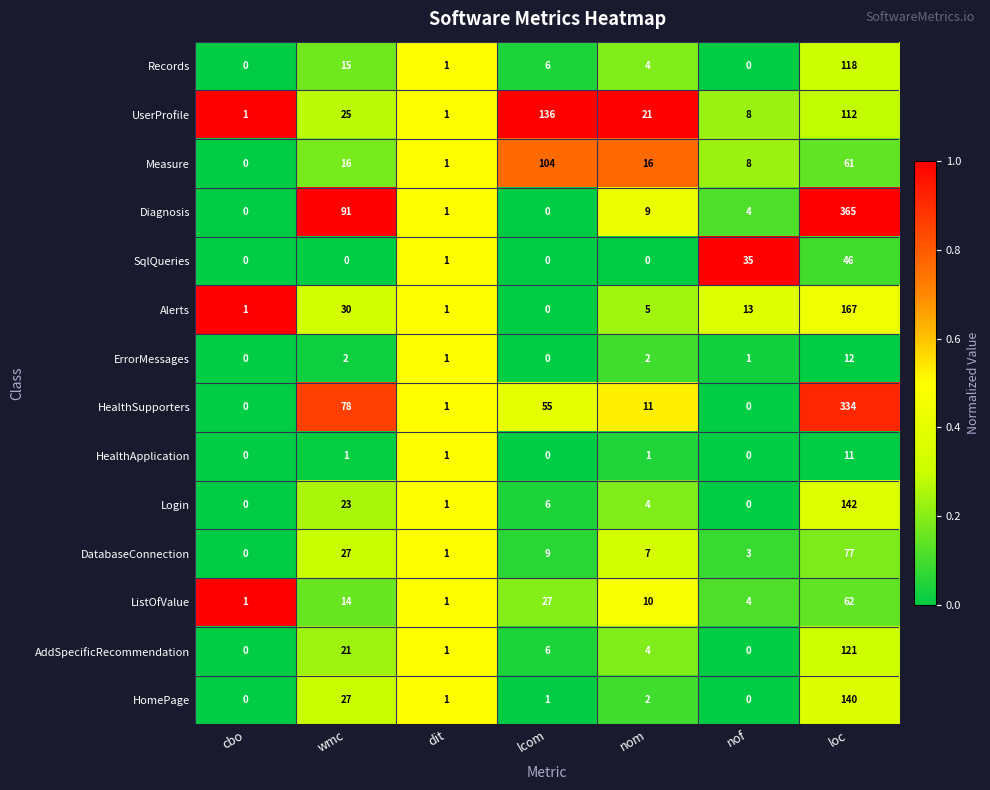

At which label does SqlQueries reach its peak?

loc